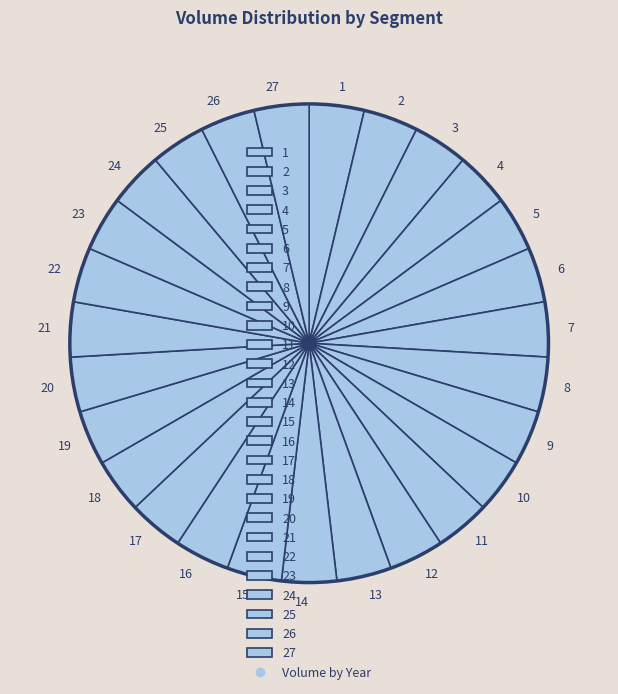

Do 8 and 14 together represent more than half of the pie?

No